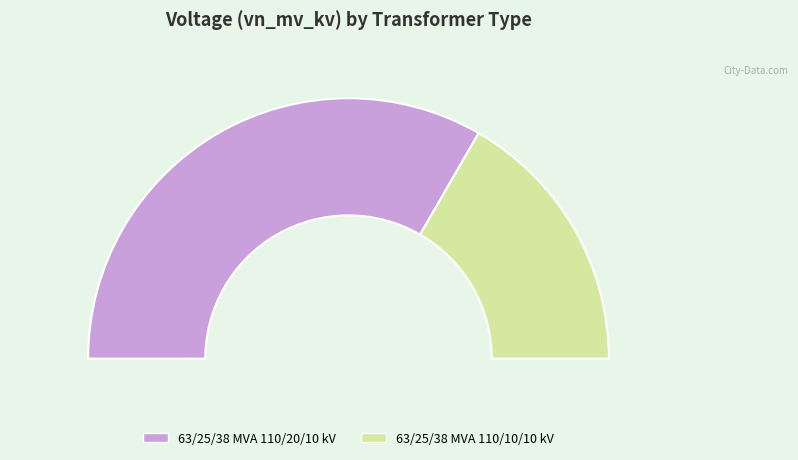

Which slice is the largest?

63/25/38 MVA 110/20/10 kV